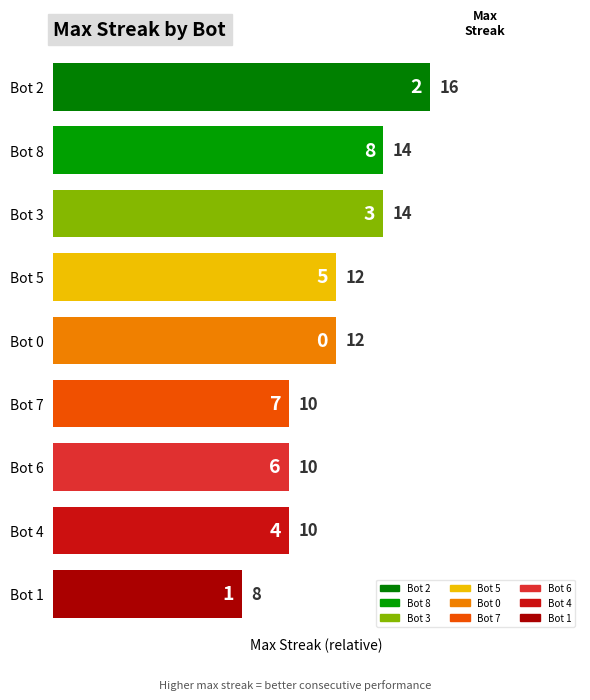

Is it true that the value at 14 is 1?

False